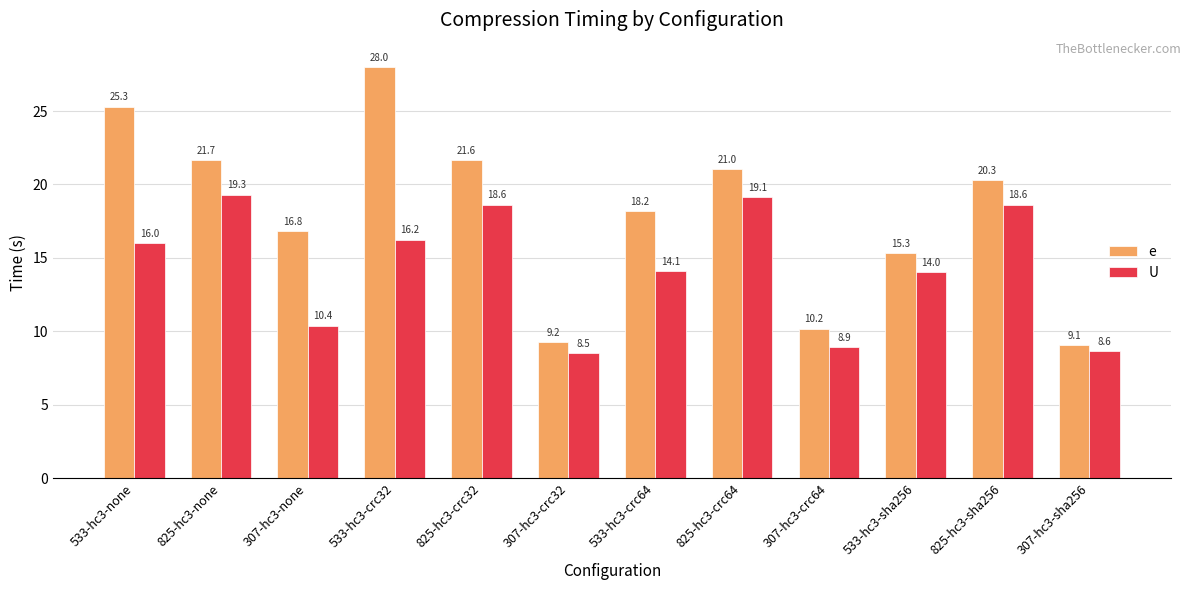

At which label does e first exceed 20?

533-hc3-none